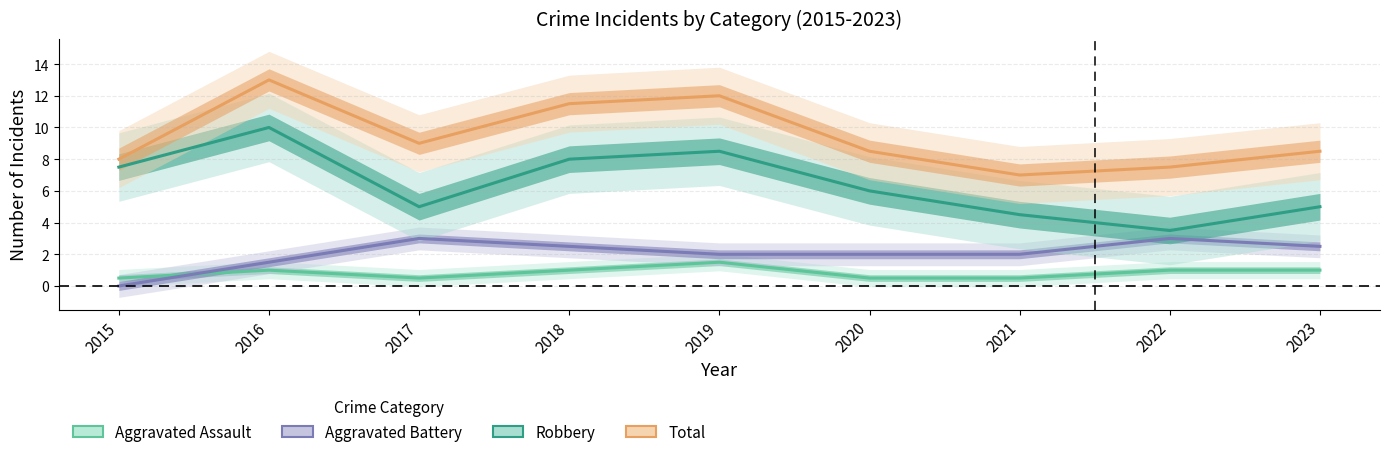

Which has a higher value, 2019 or 2023?

2019